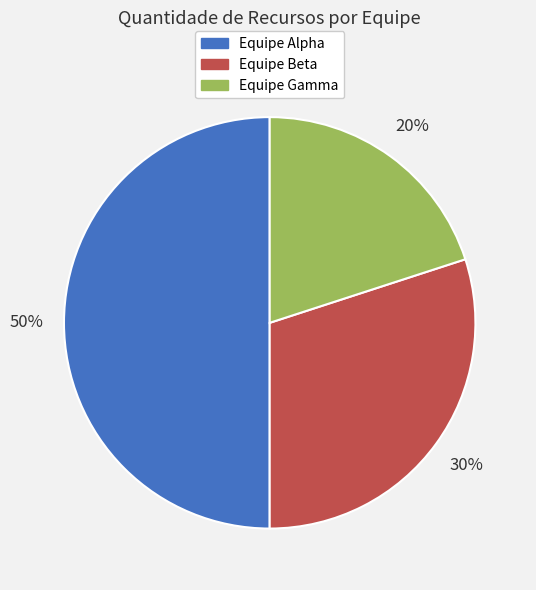

Is the sum of Equipe Alpha and Equipe Gamma greater than half?

Yes